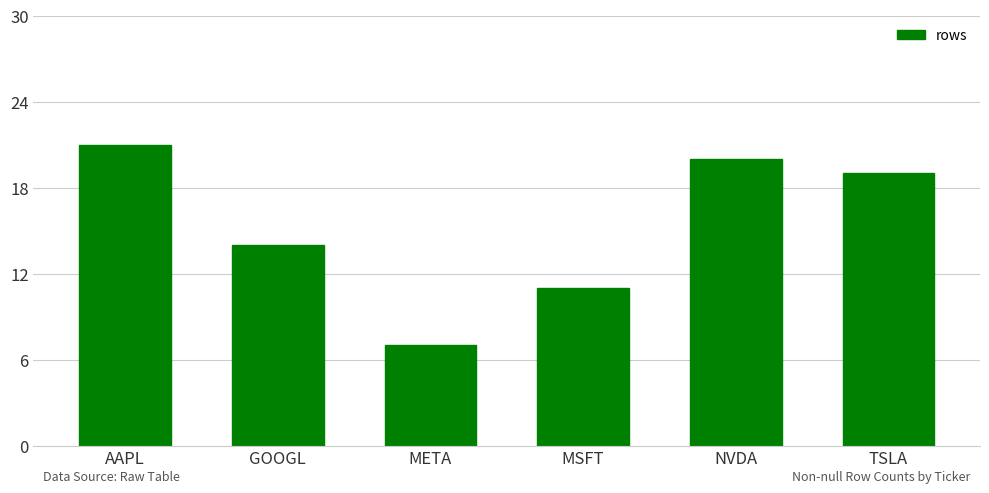

What is the label of the 5th bar from the right?

GOOGL